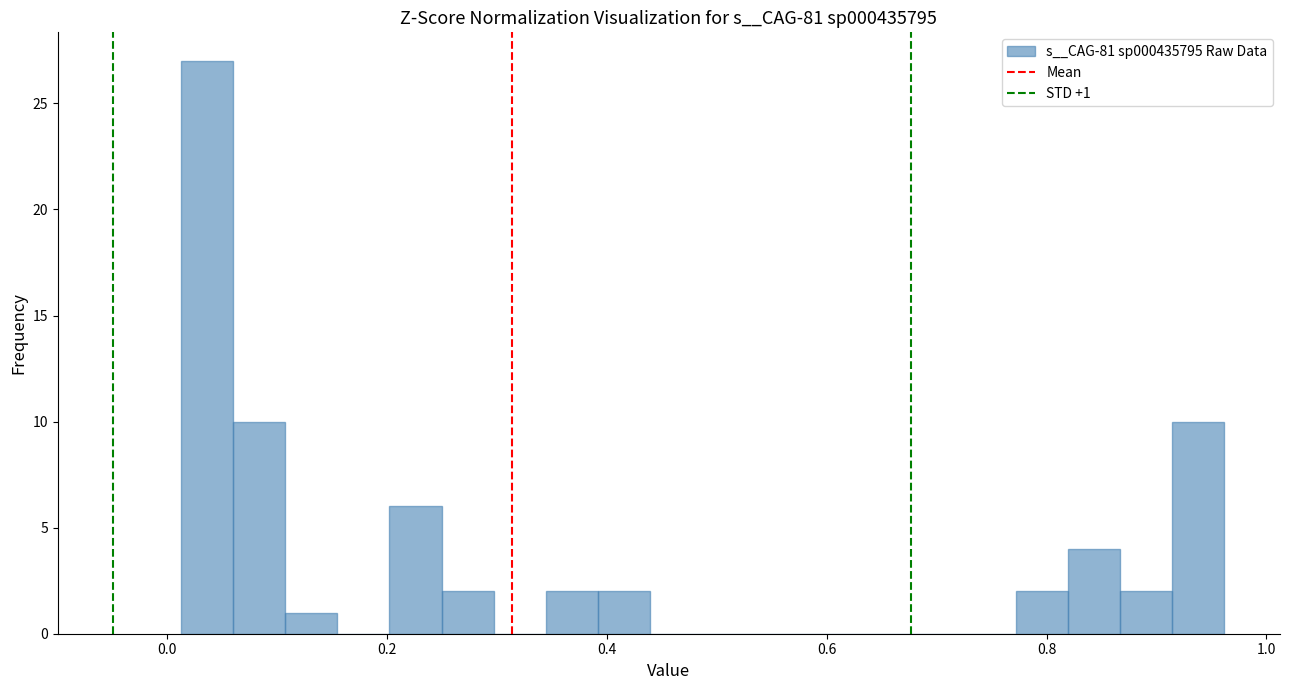

Read against the x-axis, roughly where is the centre of the tallest bar?

0.04